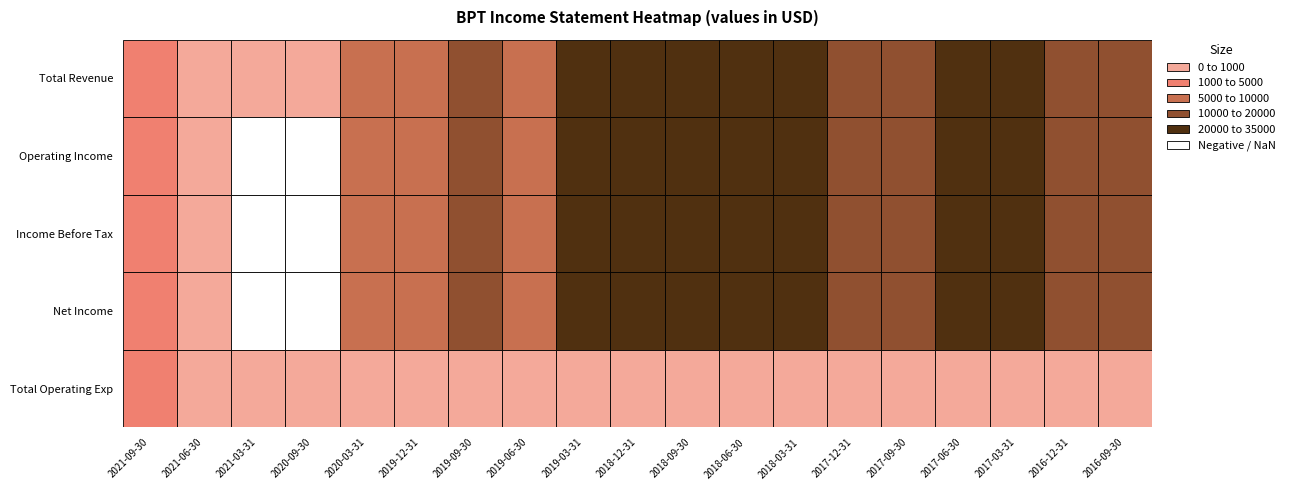

List the series in order of their peak value, lowest first.

Total Operating Exp, Operating Income, Income Before Tax, Net Income, Total Revenue